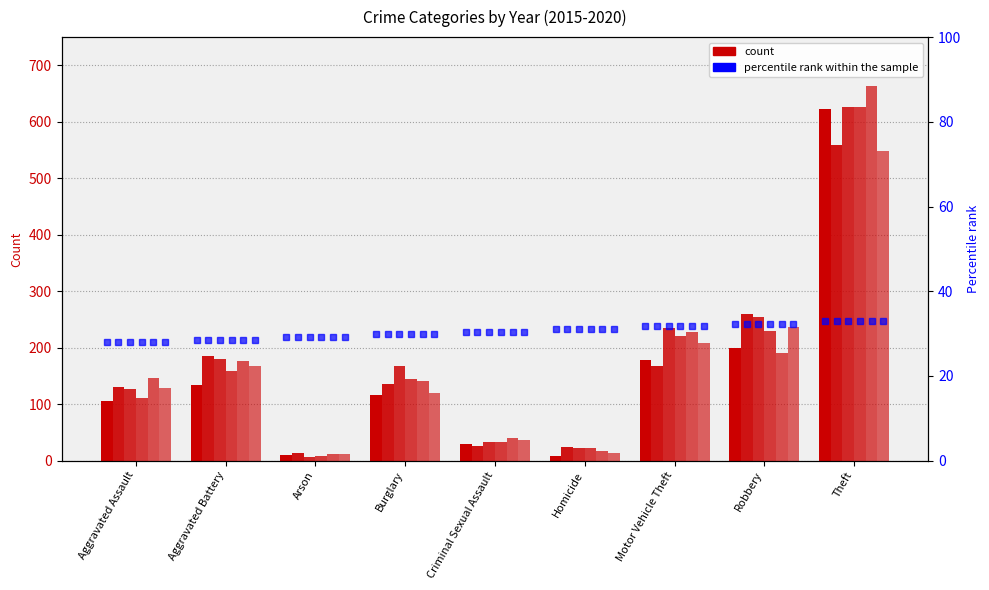

What is the value of the 2016 bar at the 2nd from the left?

185